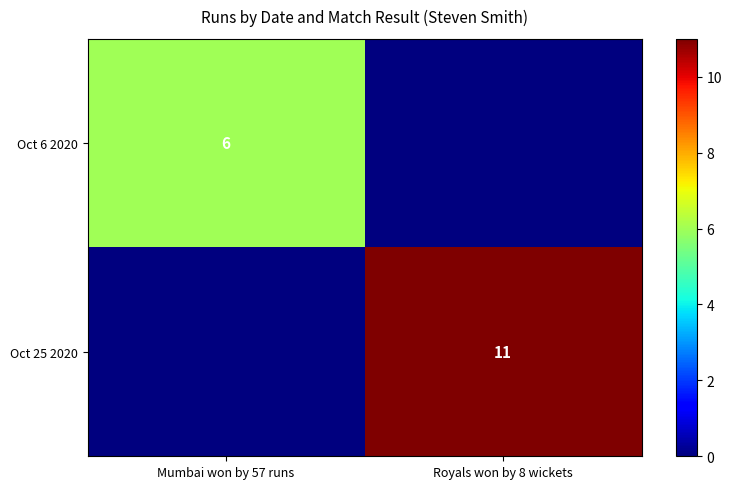

True or false: Oct 25 2020 has a value of 18 at Royals won by 8 wickets.

False